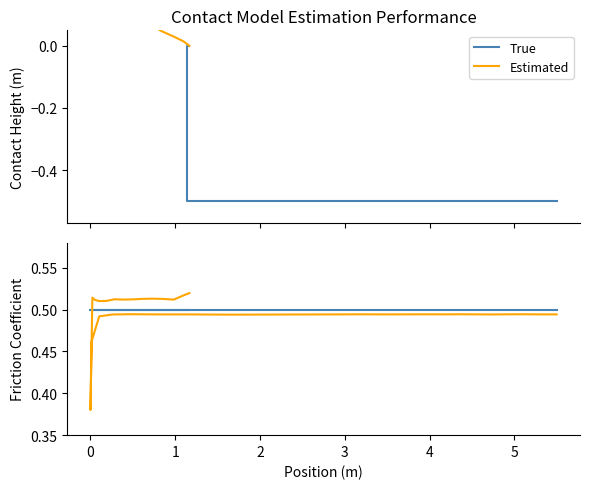

True or false: Estimated has a value of 0.1 at 39.

False